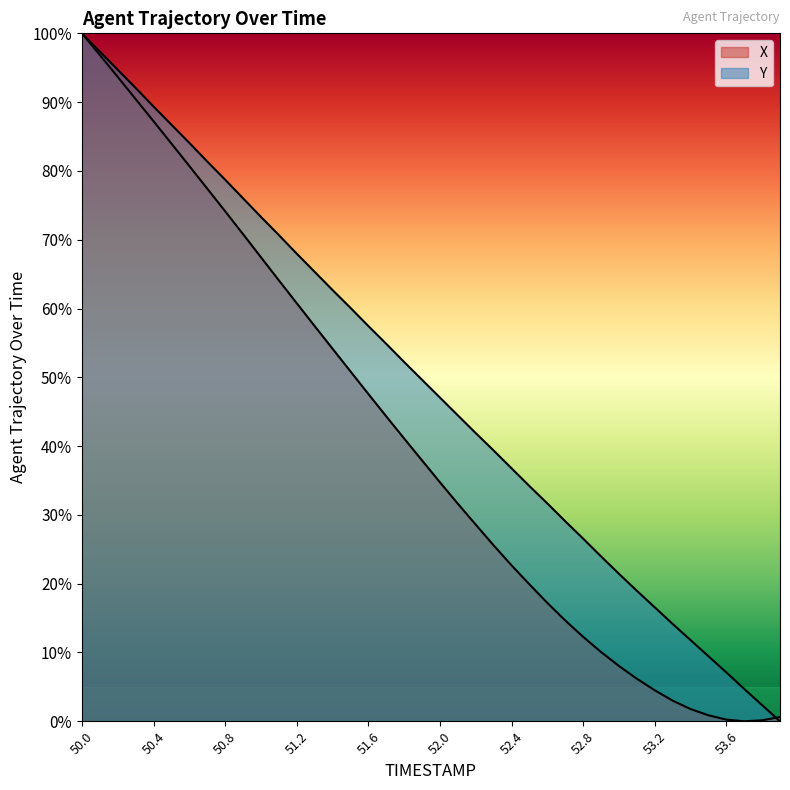

Does the chart display data point markers on the line(s)?

No